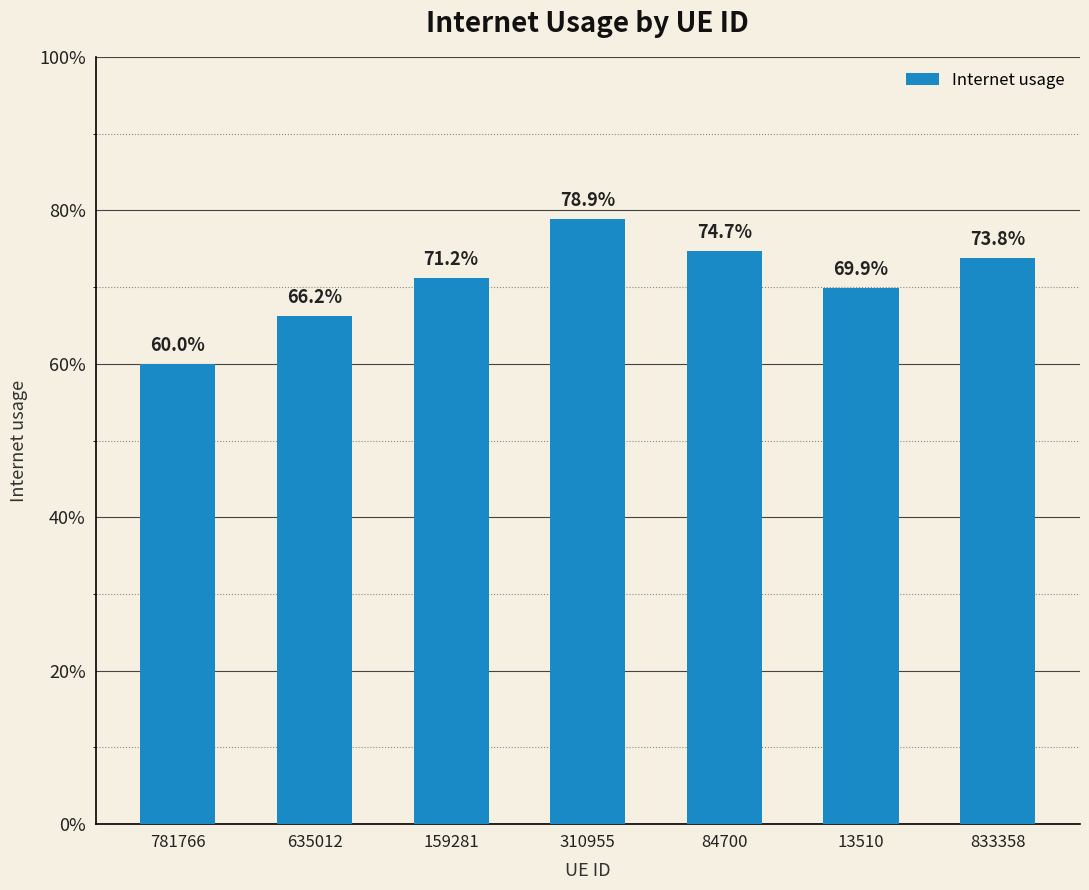

What is the sum of all values?

4.9